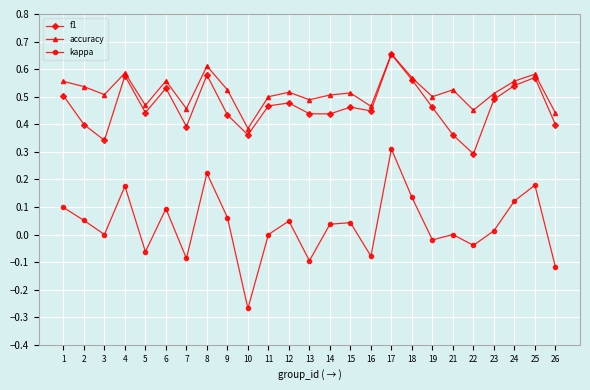

True or false: kappa and f1 cross at least once.

False